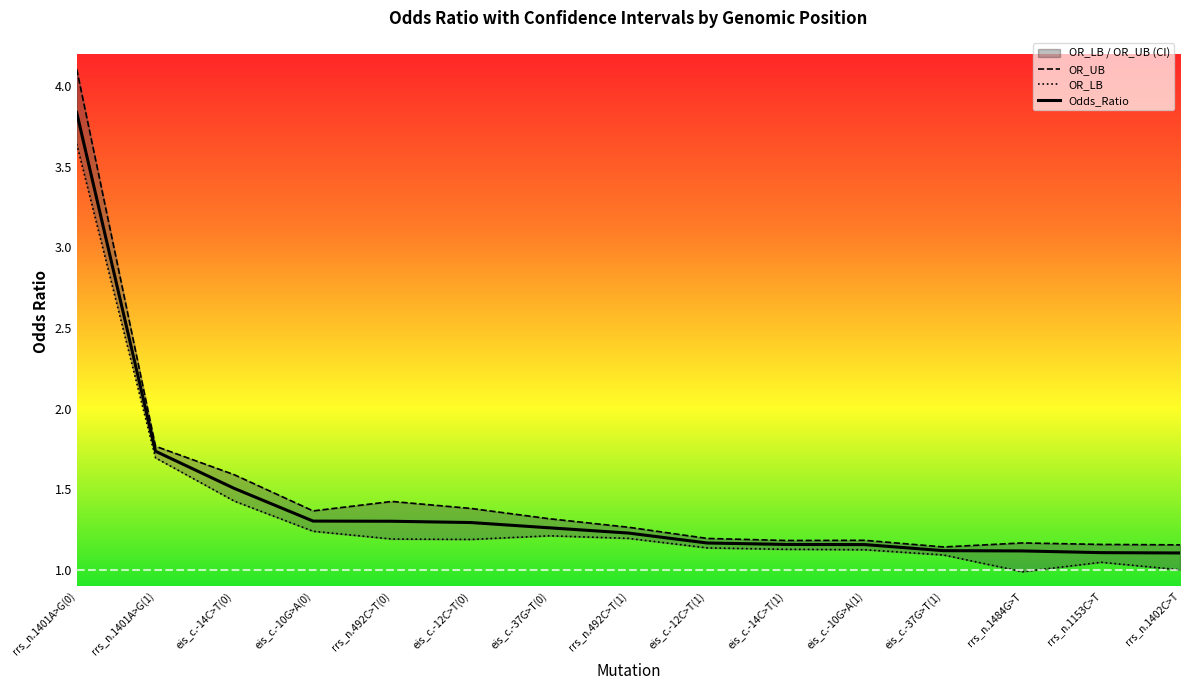

True or false: OR_LB has more than 2 points higher than both neighbors.

False